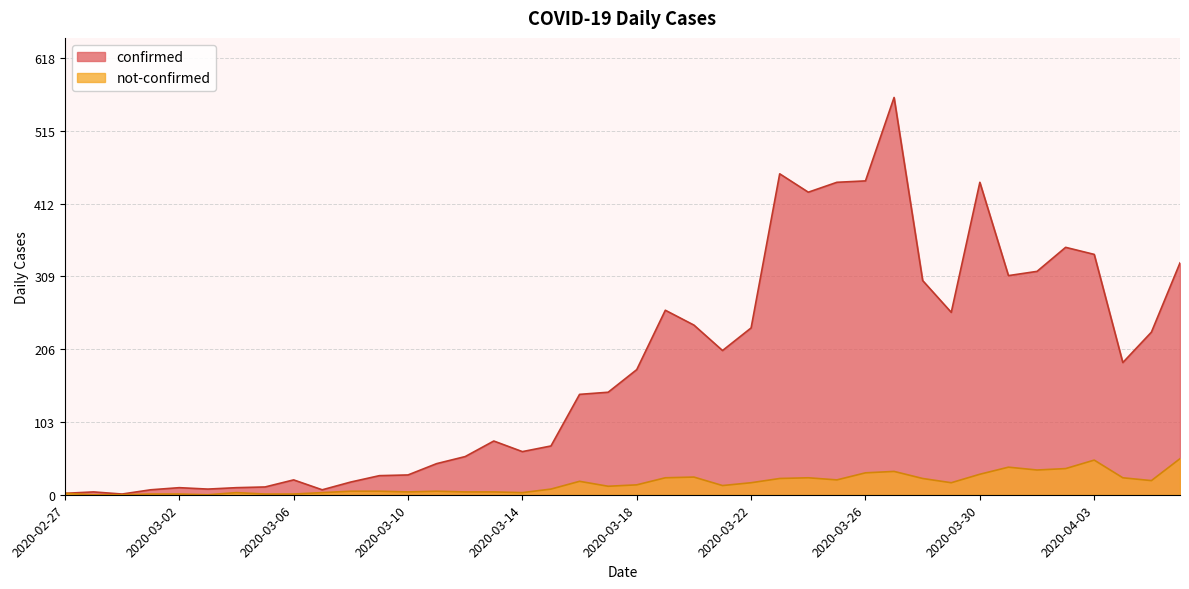

Is the value of not-confirmed at 2020-03-03 greater than the value of confirmed at 2020-04-01?

No